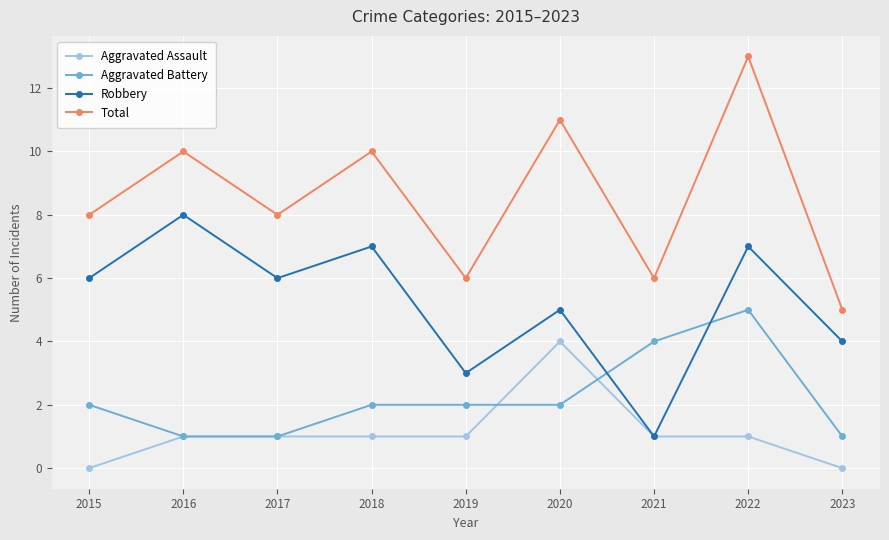

What is the sum of the Total values at 2022 and 2023?

18